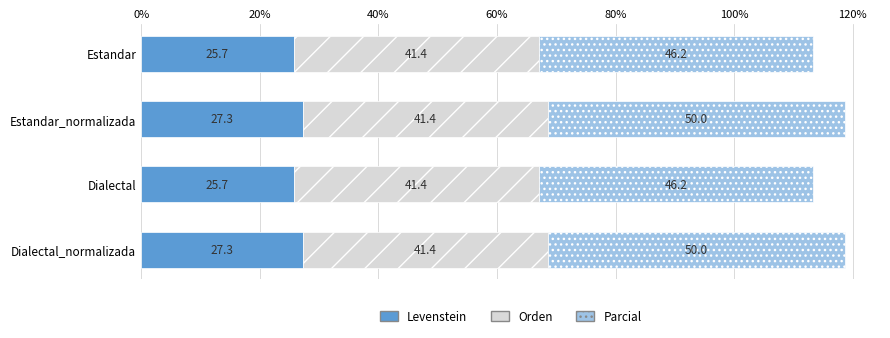

What value does the Levenstein series have at Dialectal_normalizada?

27.3